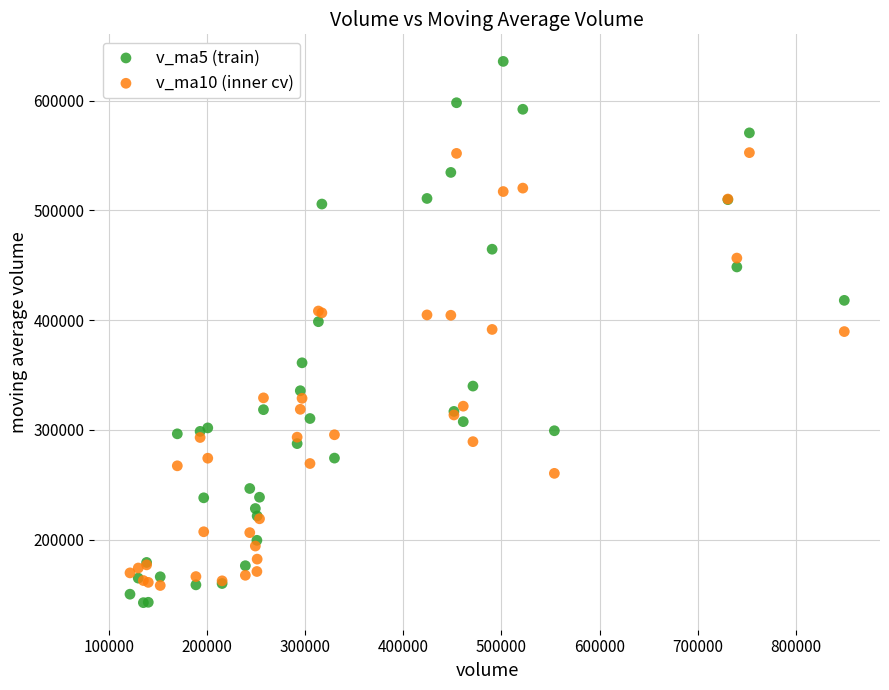

What are all the series names shown in the legend?

v_ma5 (train), v_ma10 (inner cv)